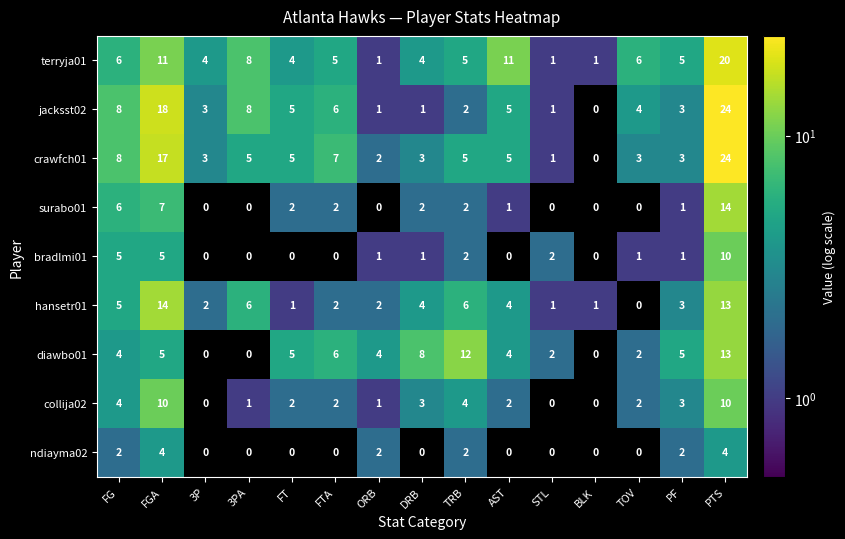

What is the greatest value displayed?

24